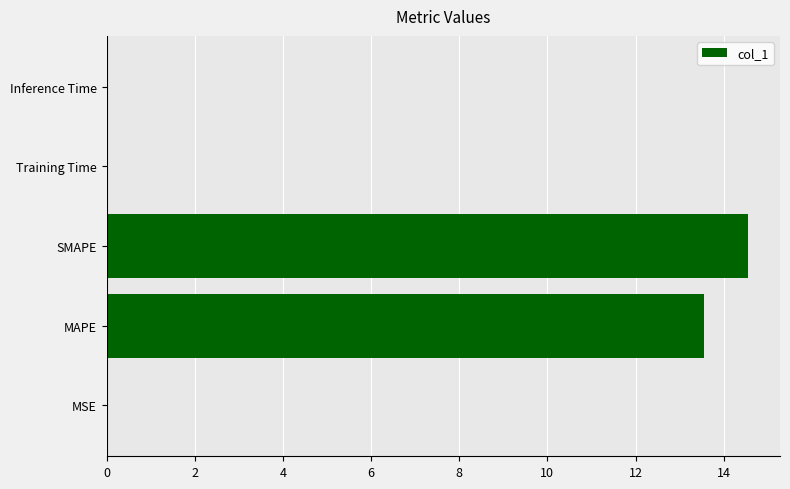

How many data points does each series have?

5